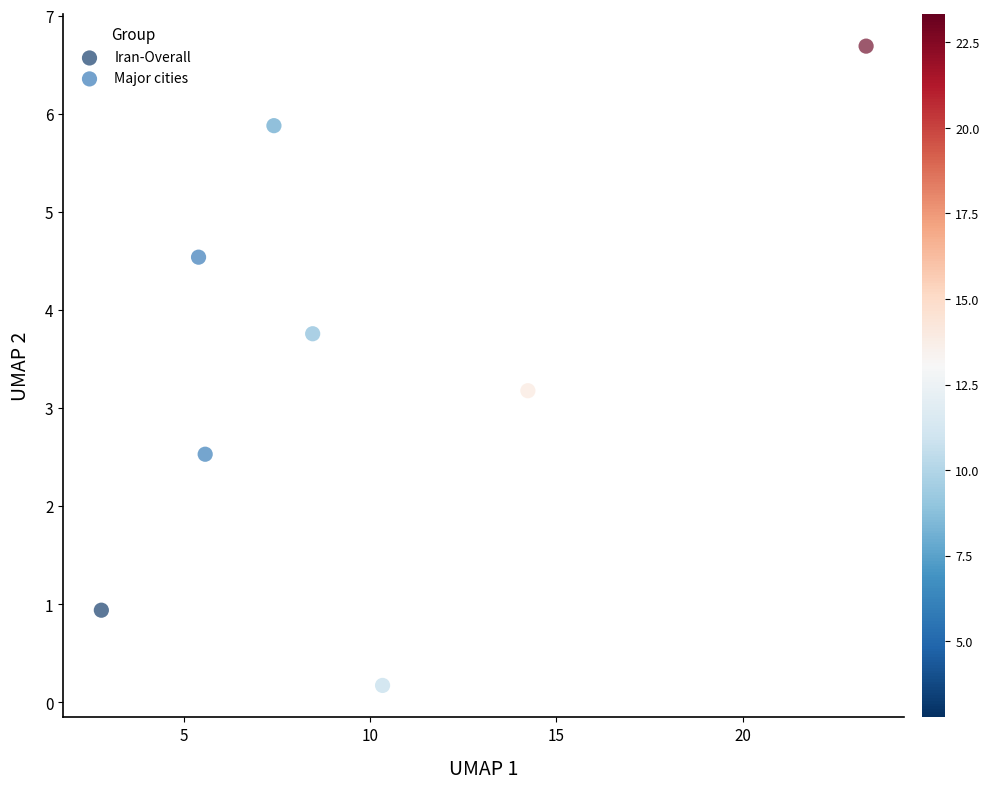

Which series has the widest spread of Y values?

Iran-Overall